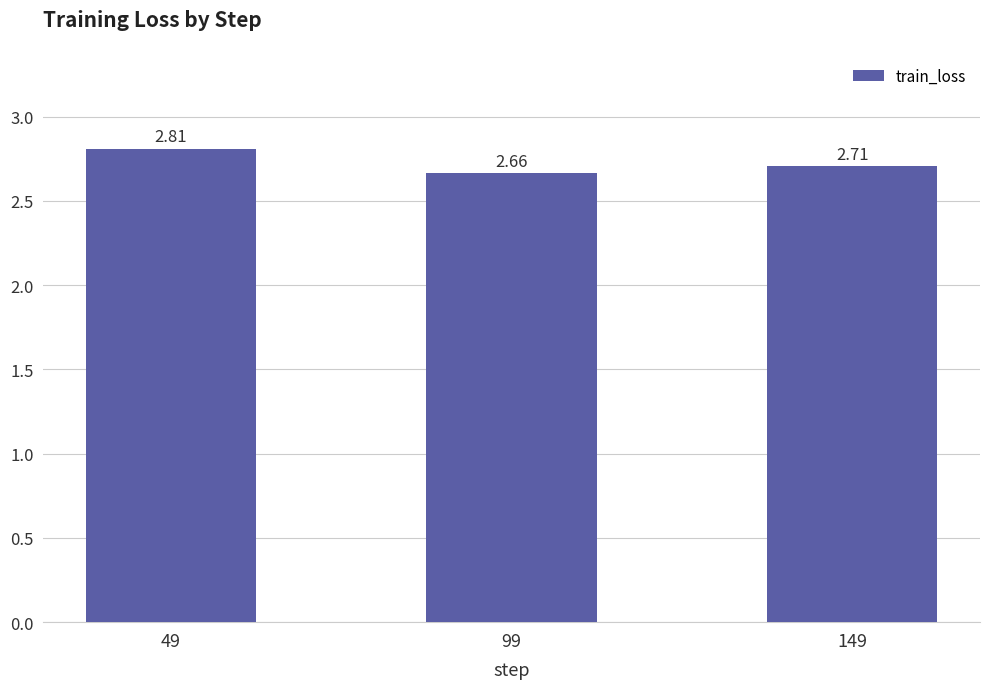

What is the sum of all values?

8.2